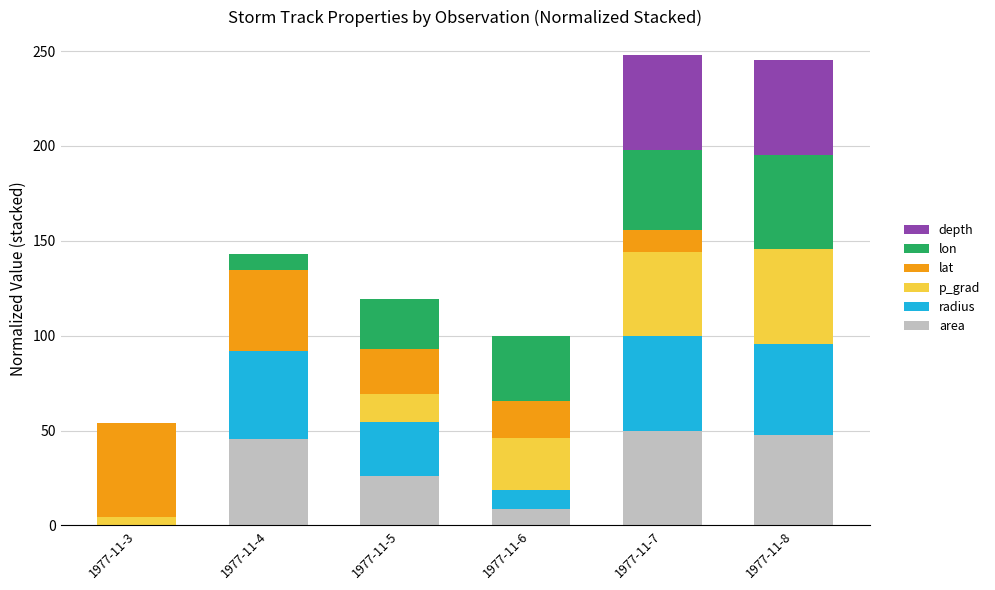

Count the number of categories in the chart.

6